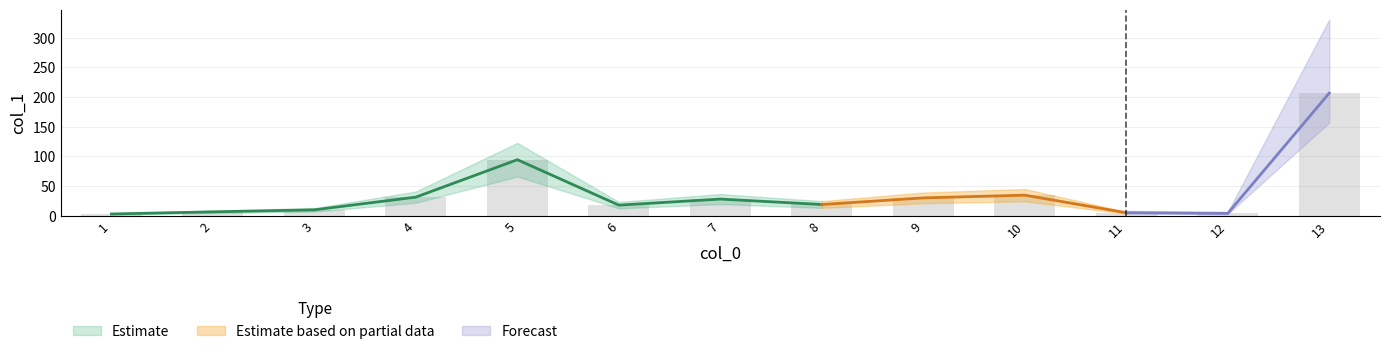

Where is the data nearest to the value 104?

5